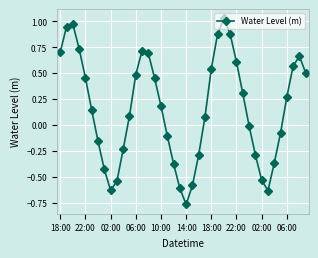

How many points are higher than both their immediate neighbors (excluding endpoints)?

4